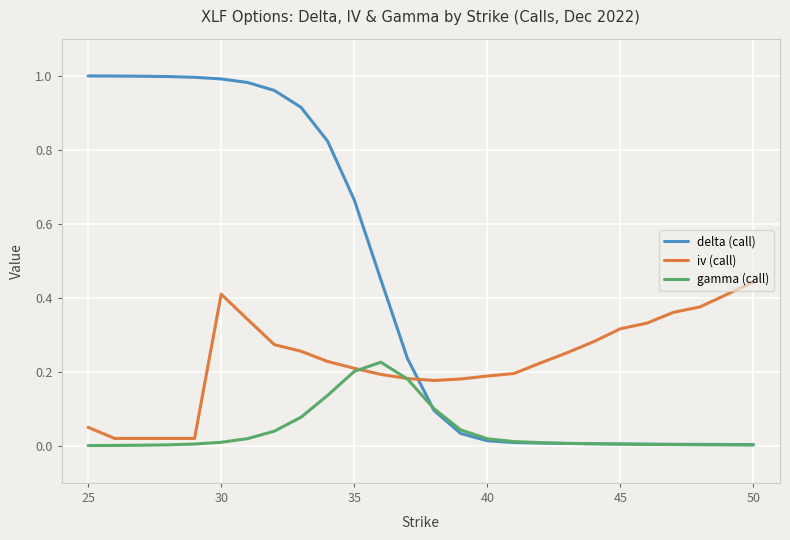

Rank the series by their average value, from highest to lowest.

delta (call), iv (call), gamma (call)